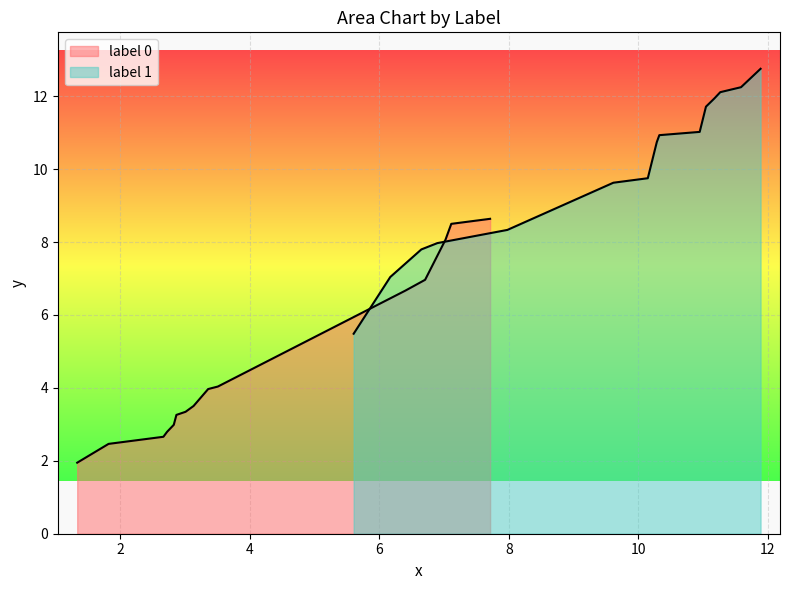

True or false: labels has more than 1 points higher than both neighbors.

False